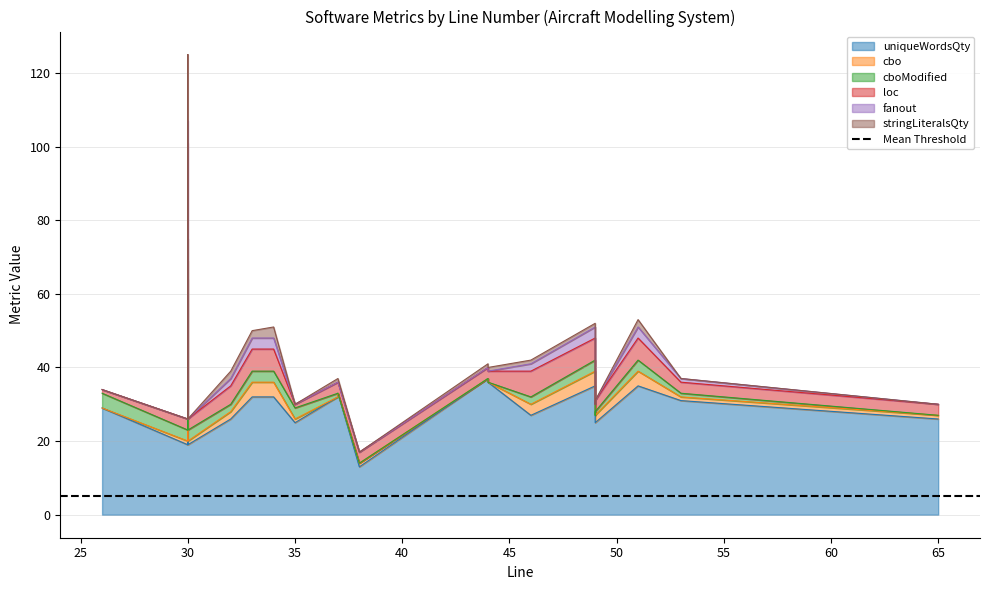

What is the maximum value shown in the chart?

64